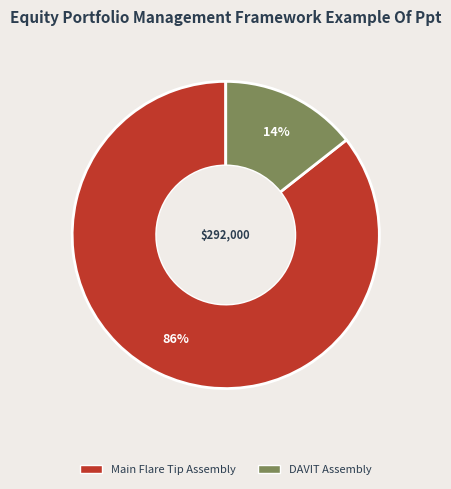

Is there a majority slice in this chart?

Yes